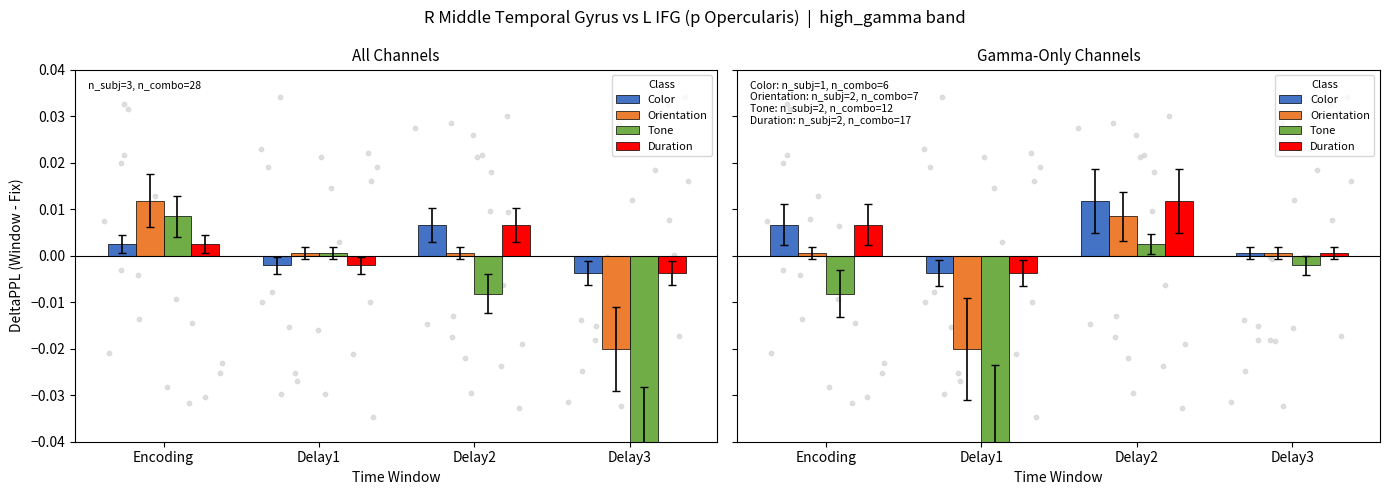

At which category is the sum across all series the highest?

Delay2